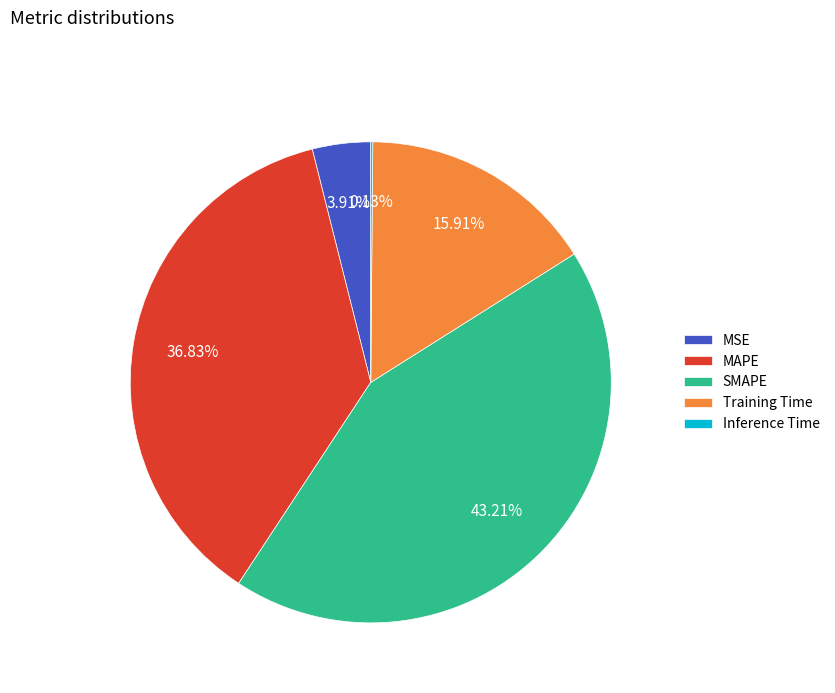

What portion of the pie excludes MAPE?

63.2%